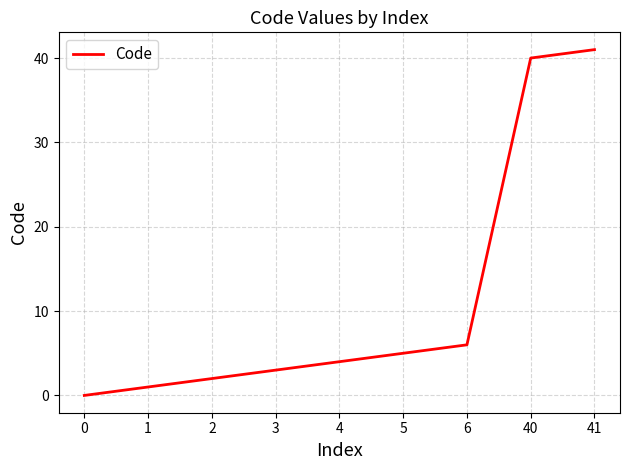

What is the change in value from 40 to 41?

+1